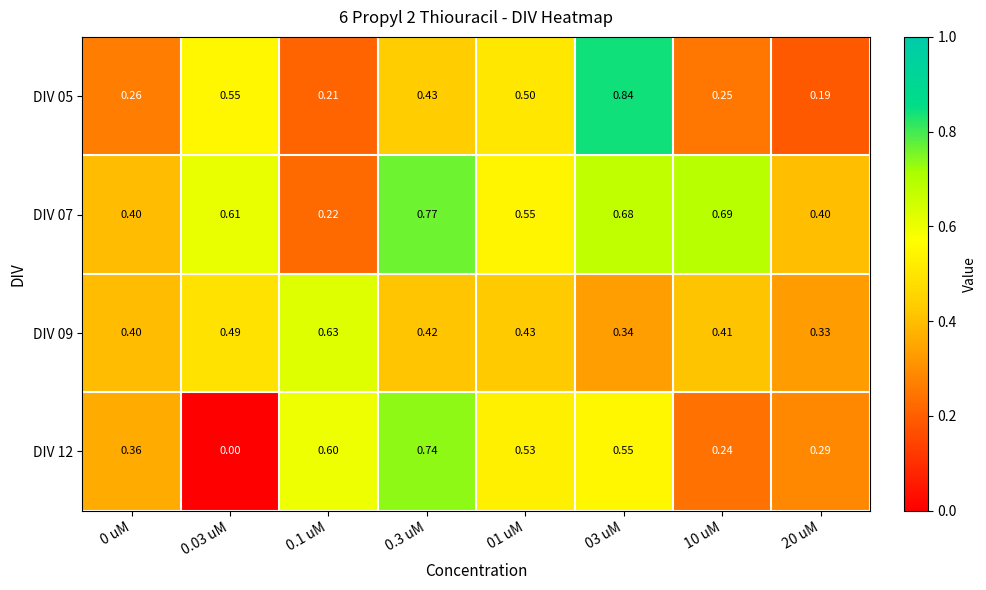

Is the value of DIV 09 at 03 uM greater than the value of DIV 12 at 0.3 uM?

No